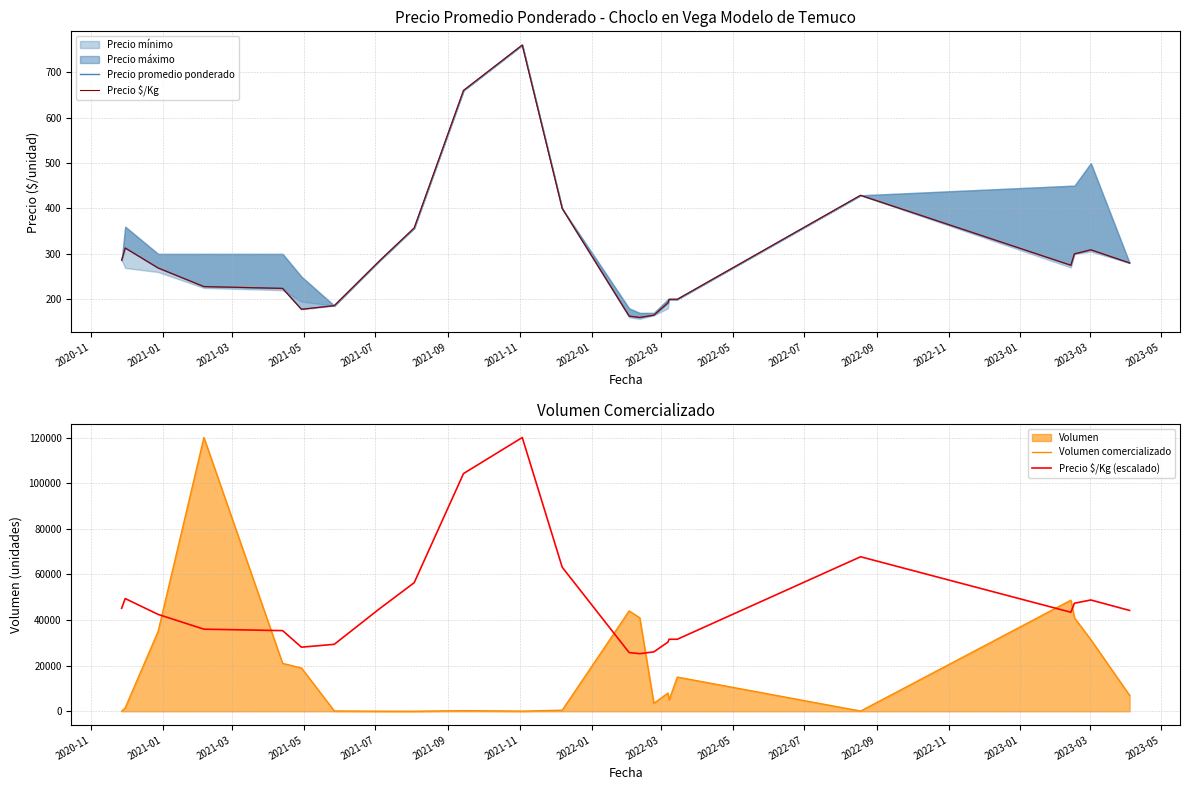

True or false: Precio $/Kg (escalado) and Volumen comercializado cross at least once.

True